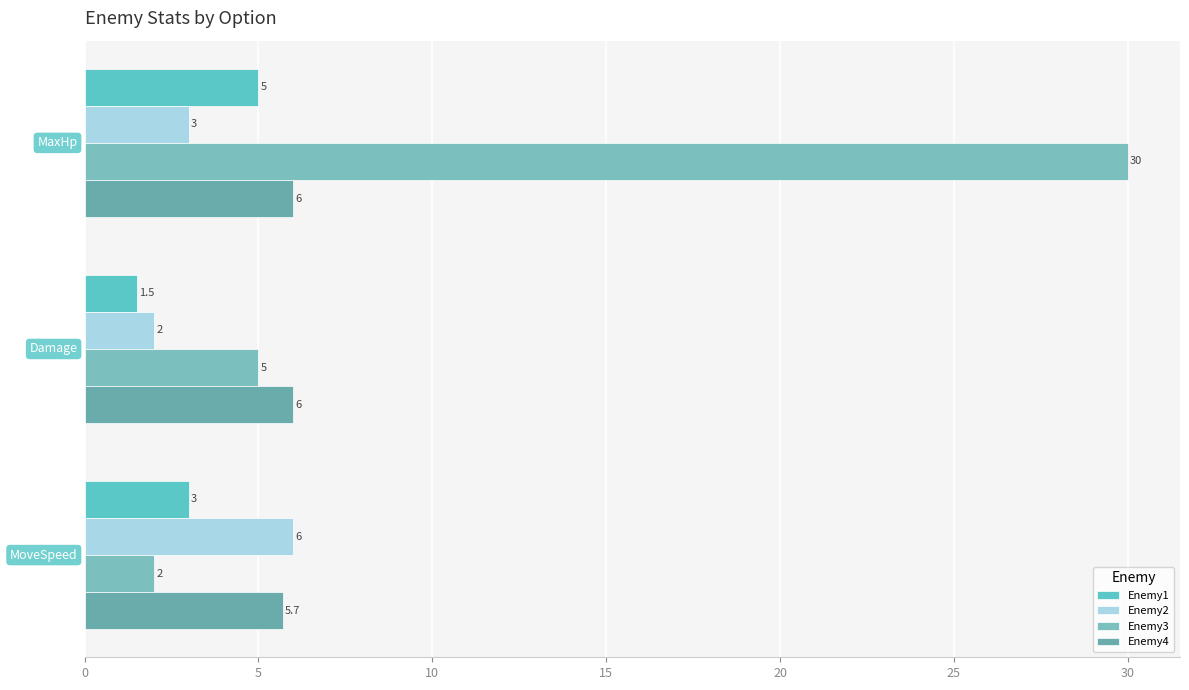

How many categories are shown in the chart?

3